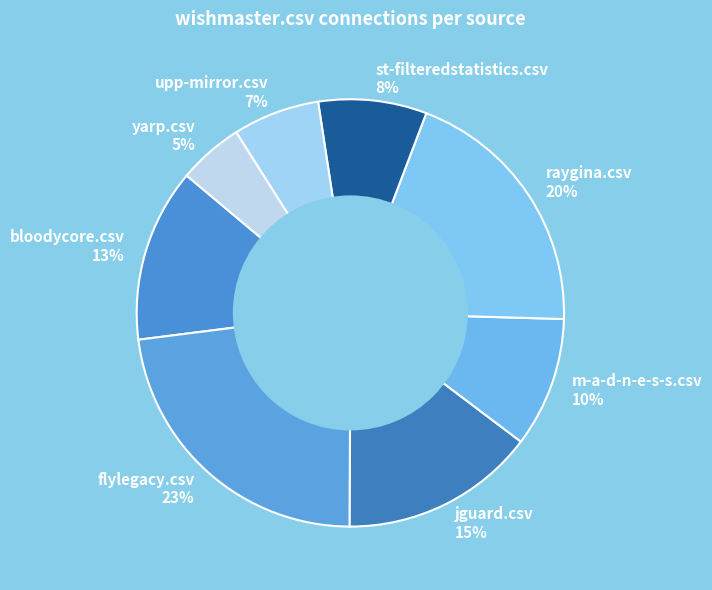

To the nearest percent, what is the average slice percentage?

12%